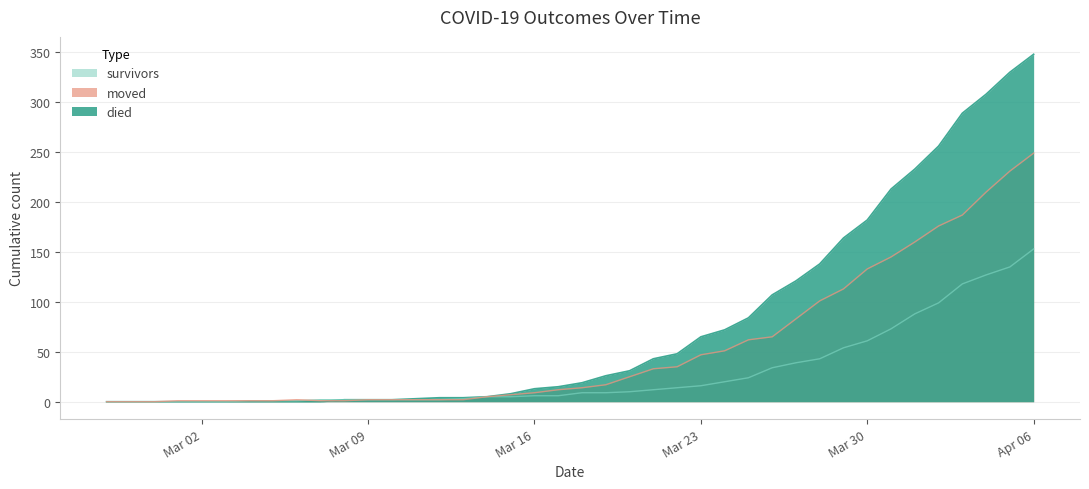

Reading left to right, list all the values displayed in this chart.

died: 0	0	0	0	0	0	0	0	0	0	2	2	2	3	4	4	5	8	13	15	19	26	31	43	48	65	72	84	107	121	138	164	182	213	233	256	289	308	330	348
survivors: 0	0	0	0	0	0	1	1	1	2	2	2	2	2	2	3	5	5	6	6	9	9	10	12	14	16	20	24	34	39	43	54	61	73	88	99	118	127	135	153
moved: 0	0	0	1	1	1	1	1	2	1	1	2	2	2	2	2	5	7	9	12	14	17	25	33	35	47	51	62	65	83	101	113	133	145	160	176	187	210	231	249